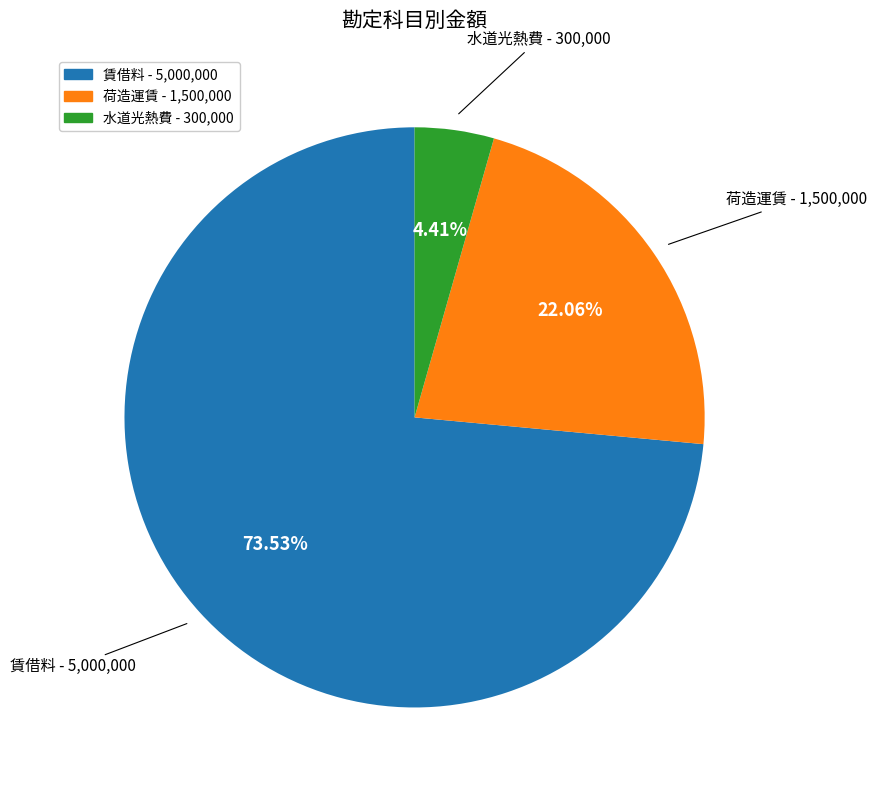

Which has a higher value, 荷造運賃 or 賃借料?

賃借料